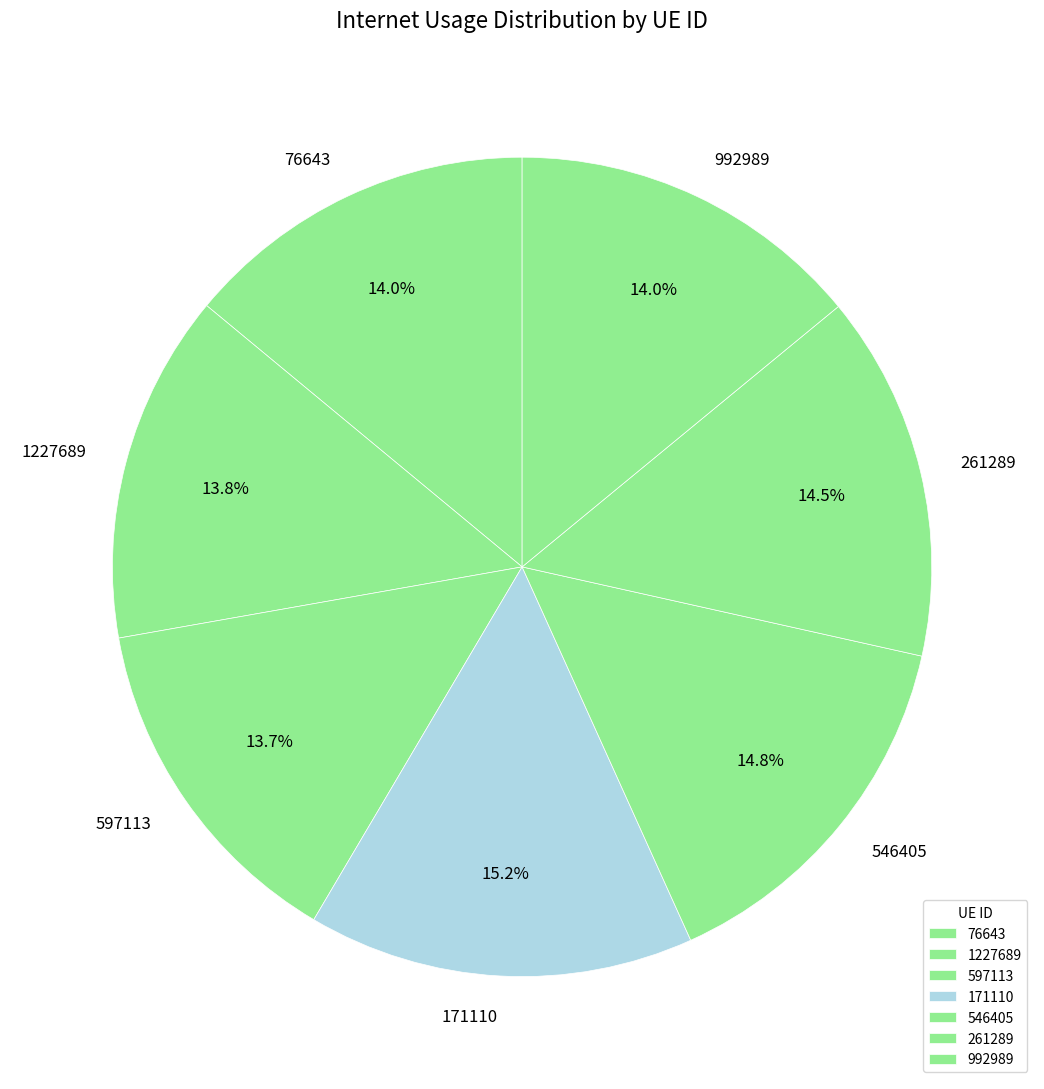

Is the sum of 597113 and 76643 greater than half?

No